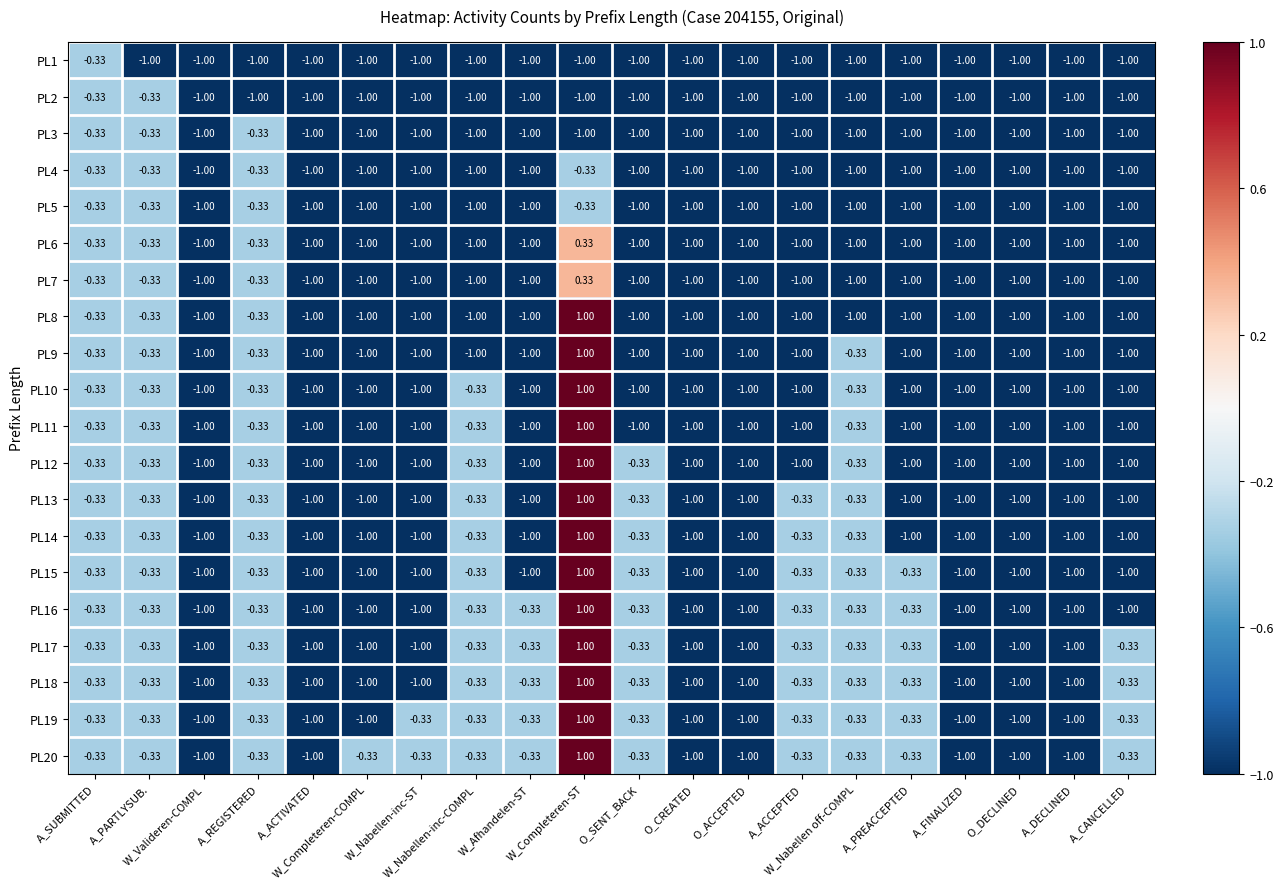

At which category does the chart reach its peak across all series?

W_Completeren-ST